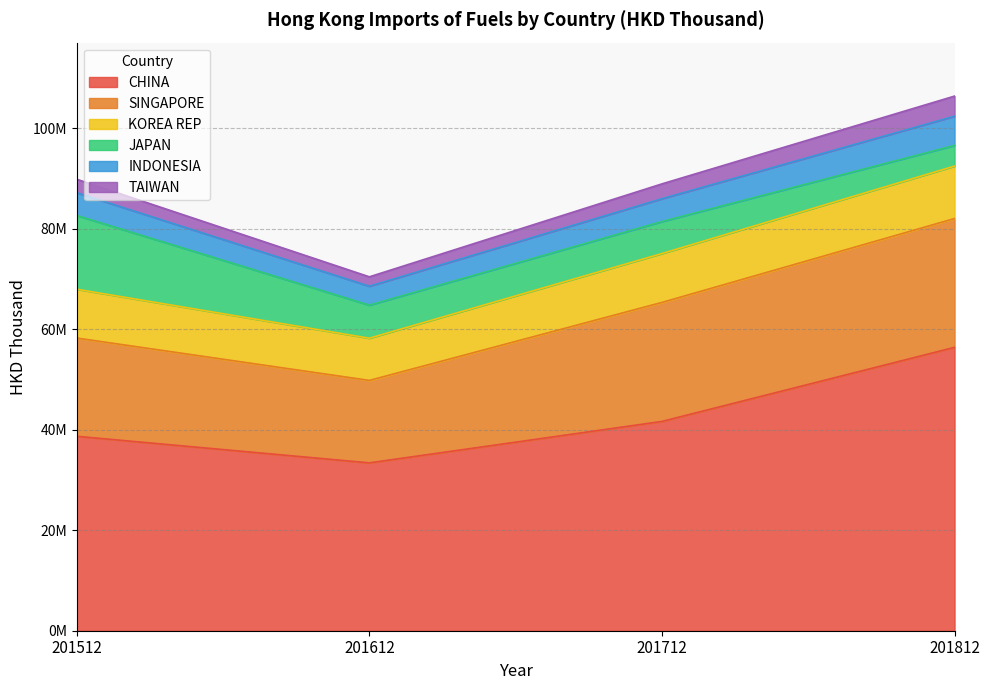

Does the chart display data point markers on the line(s)?

No